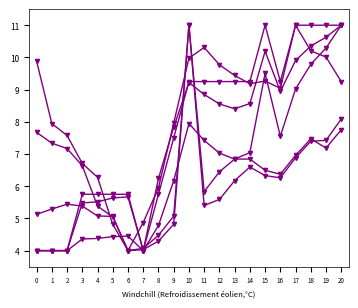

How many data points does each series have?

21